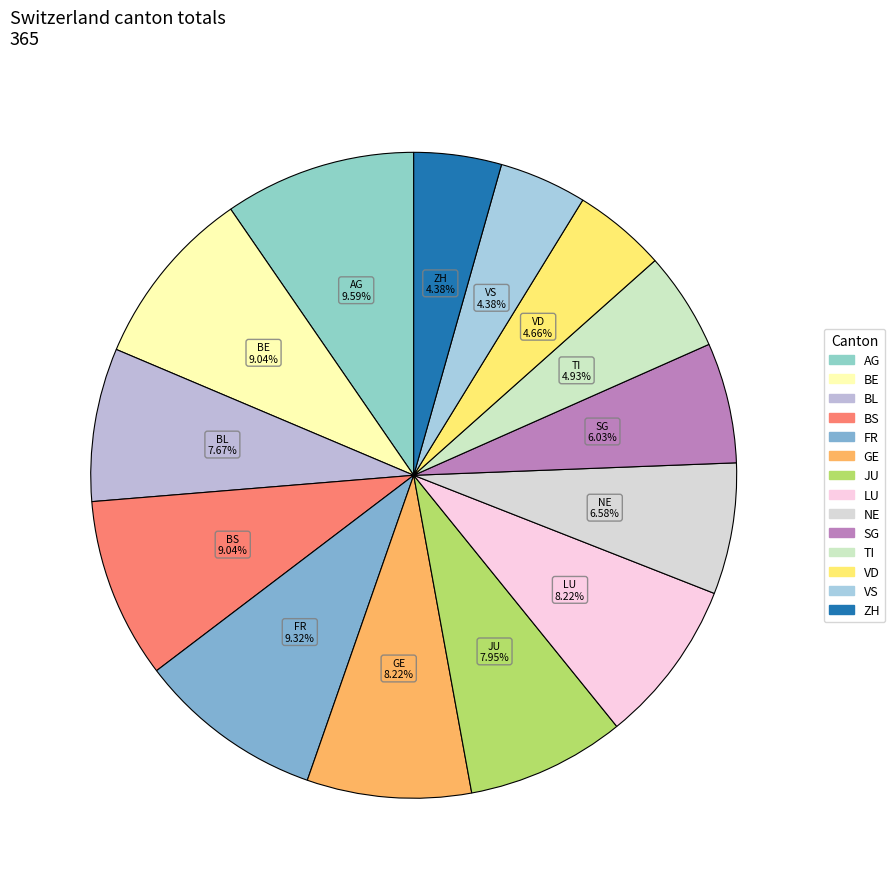

Is there any slice that represents more than half of the pie?

No